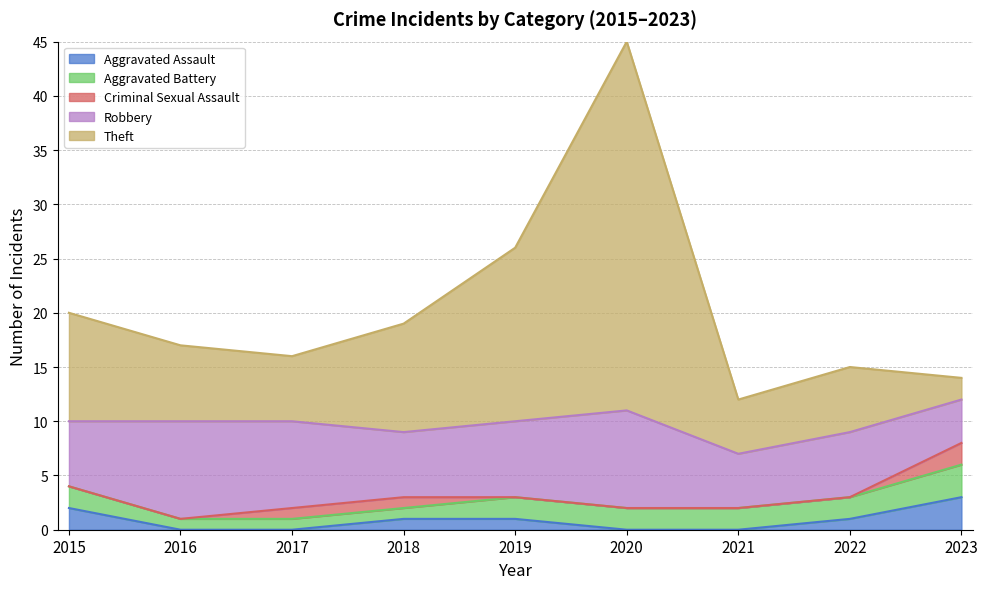

Reading left to right, list all the values displayed in this chart.

Aggravated Assault: 2	0	0	1	1	0	0	1	3
Aggravated Battery: 2	1	1	1	2	2	2	2	3
Criminal Sexual Assault: 0	0	1	1	0	0	0	0	2
Robbery: 6	9	8	6	7	9	5	6	4
Theft: 10	7	6	10	16	34	5	6	2